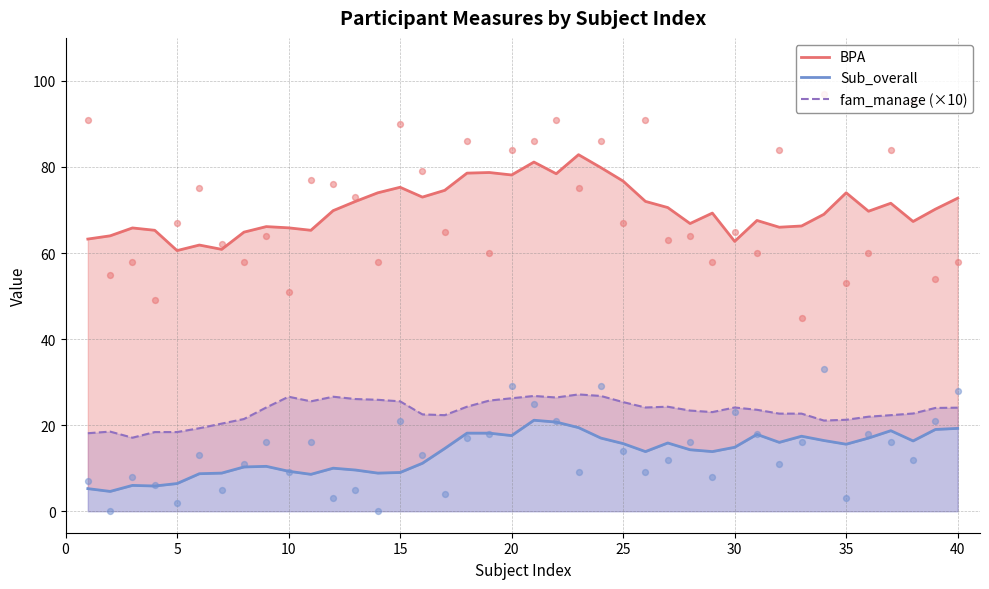

Which series reaches the maximum Y coordinate?

BPA